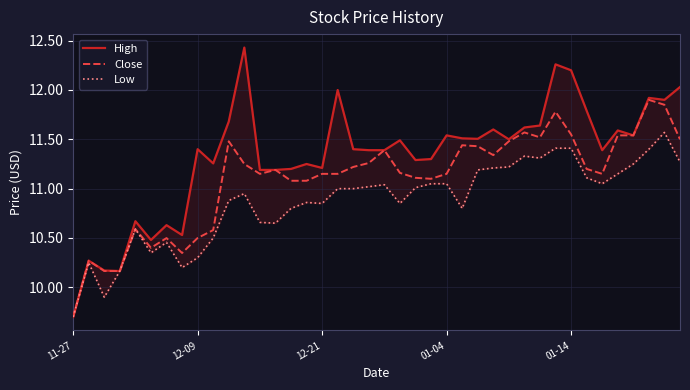

Reading left to right, extract all data points from this chart.

High: 9.7	10.3	10.2	10.2	10.7	10.5	10.6	10.5	11.4	11.3	11.7	12.4	11.2	11.2	11.2	11.2	11.2	12.0	11.4	11.4	11.4	11.5	11.3	11.3	11.5	11.5	11.5	11.6	11.5	11.6	11.6	12.3	12.2	11.8	11.4	11.6	11.5	11.9	11.9	12.0
Close: 9.7	10.3	10.2	10.2	10.6	10.4	10.5	10.3	10.5	10.6	11.5	11.2	11.1	11.2	11.1	11.1	11.1	11.1	11.2	11.3	11.4	11.2	11.1	11.1	11.1	11.4	11.4	11.3	11.5	11.6	11.5	11.8	11.6	11.2	11.1	11.5	11.5	11.9	11.9	11.5
Low: 9.7	10.2	9.9	10.2	10.6	10.4	10.5	10.2	10.3	10.5	10.9	10.9	10.7	10.6	10.8	10.9	10.9	11.0	11.0	11.0	11.0	10.9	11.0	11.1	11.1	10.8	11.2	11.2	11.2	11.3	11.3	11.4	11.4	11.1	11.1	11.1	11.2	11.4	11.6	11.3